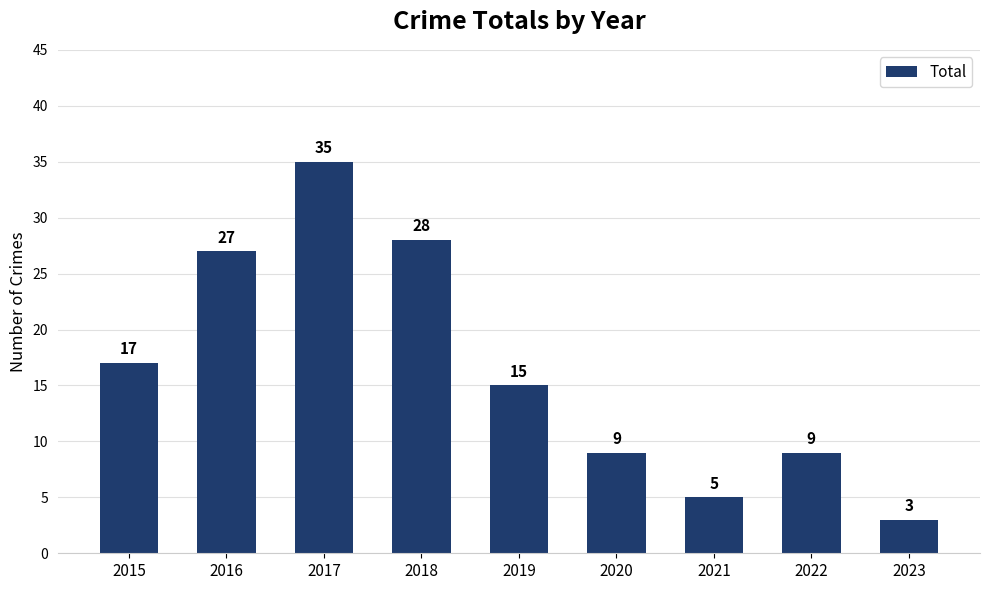

Reading left to right, extract all data points from this chart.

2015=17	2016=27	2017=35	2018=28	2019=15	2020=9	2021=5	2022=9	2023=3